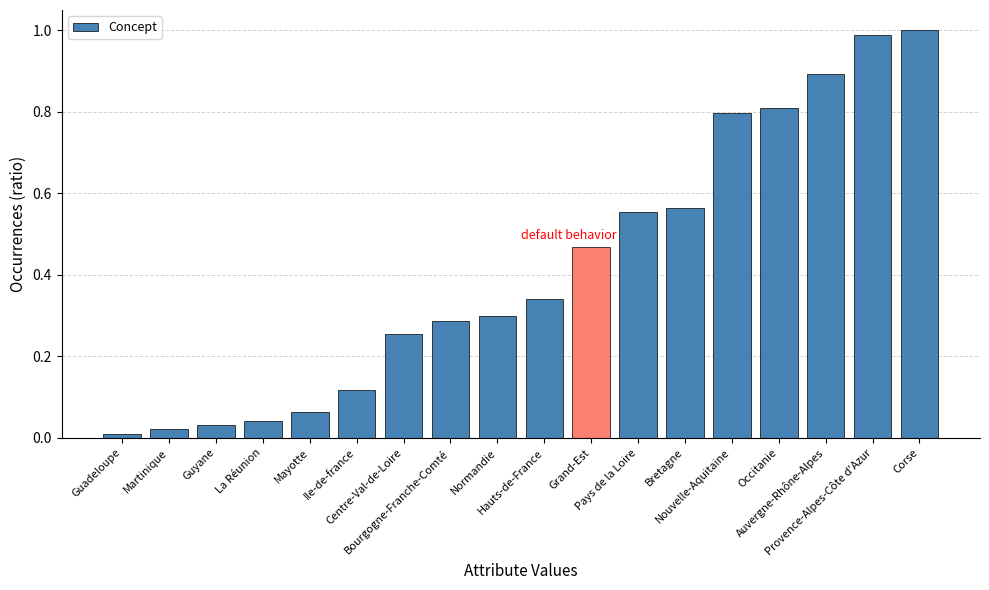

At which label is the value closest to 0?

Guadeloupe